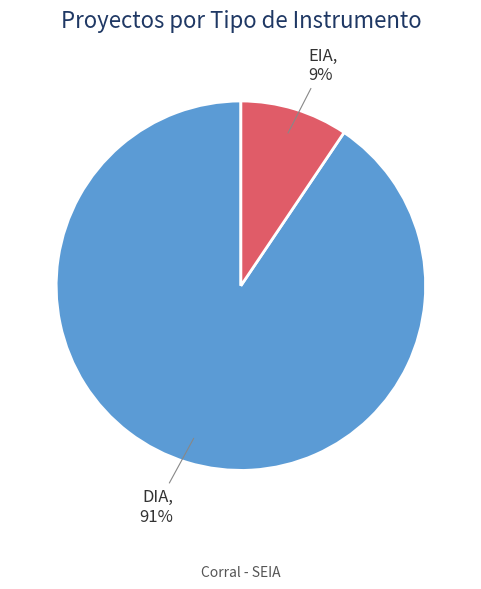

What is the majority slice?

DIA